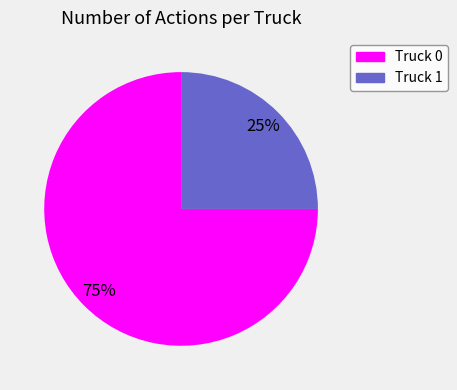

Which slice is the smallest?

Truck 1